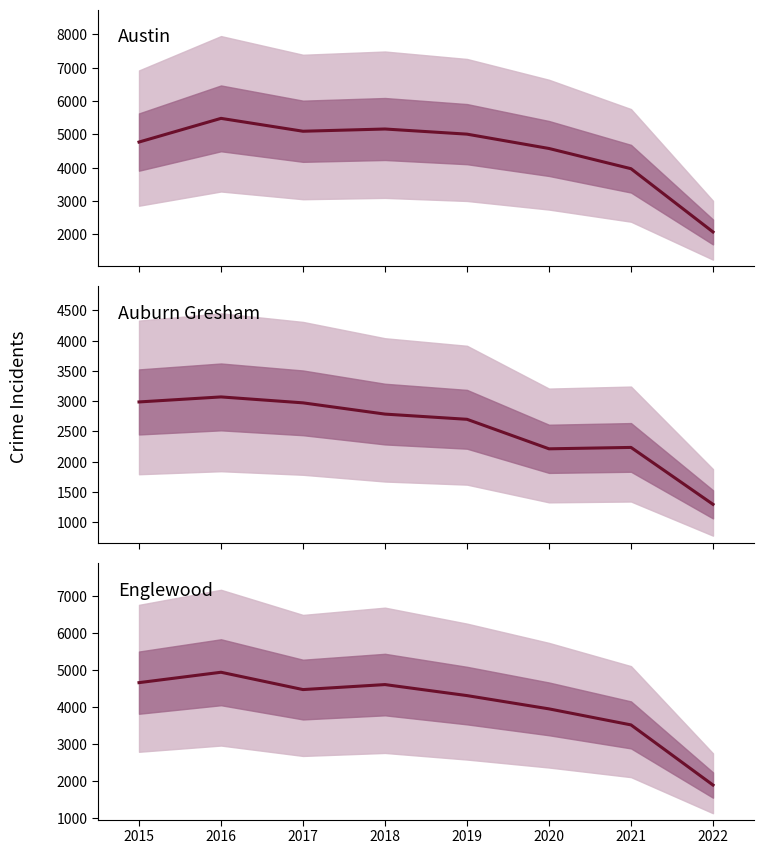

Count the number of categories in the chart.

8